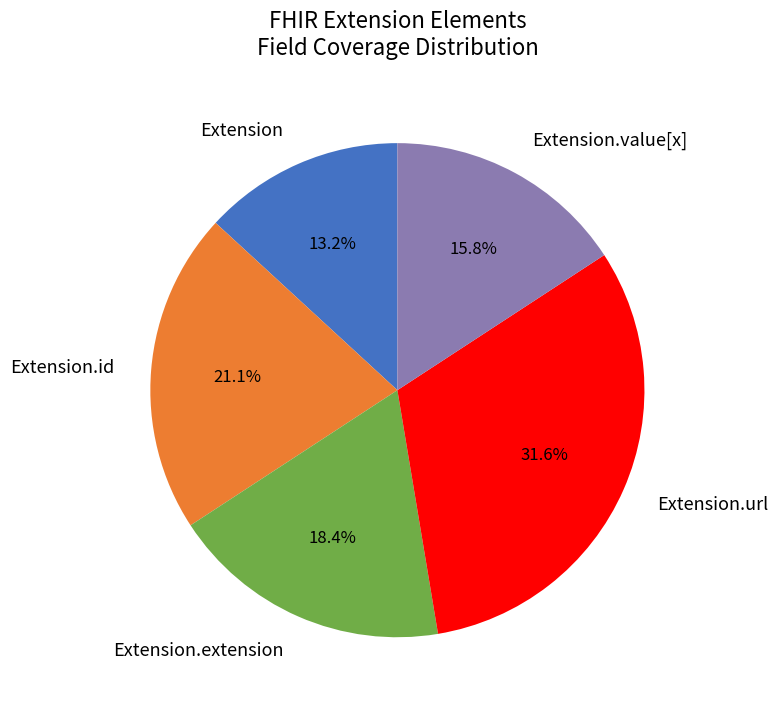

Count the number of slices in the pie.

5